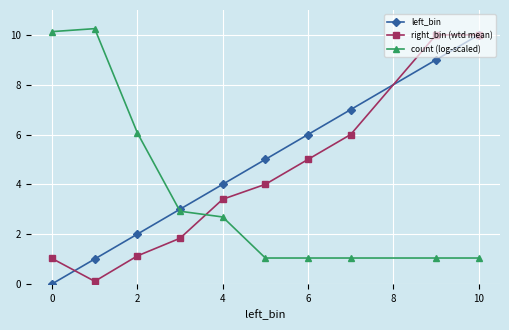

Reading left to right, what are all the values shown in this chart?

left_bin: 0.0	1.0	2.0	3.0	4.0	5.0	6.0	7.0	9.0	10.0
right_bin (wtd mean): 1.0	0.1	1.1	1.8	3.4	4.0	5.0	6.0	10.0	10.0
count (log-scaled): 10.1	10.3	6.1	2.9	2.7	1.0	1.0	1.0	1.0	1.0